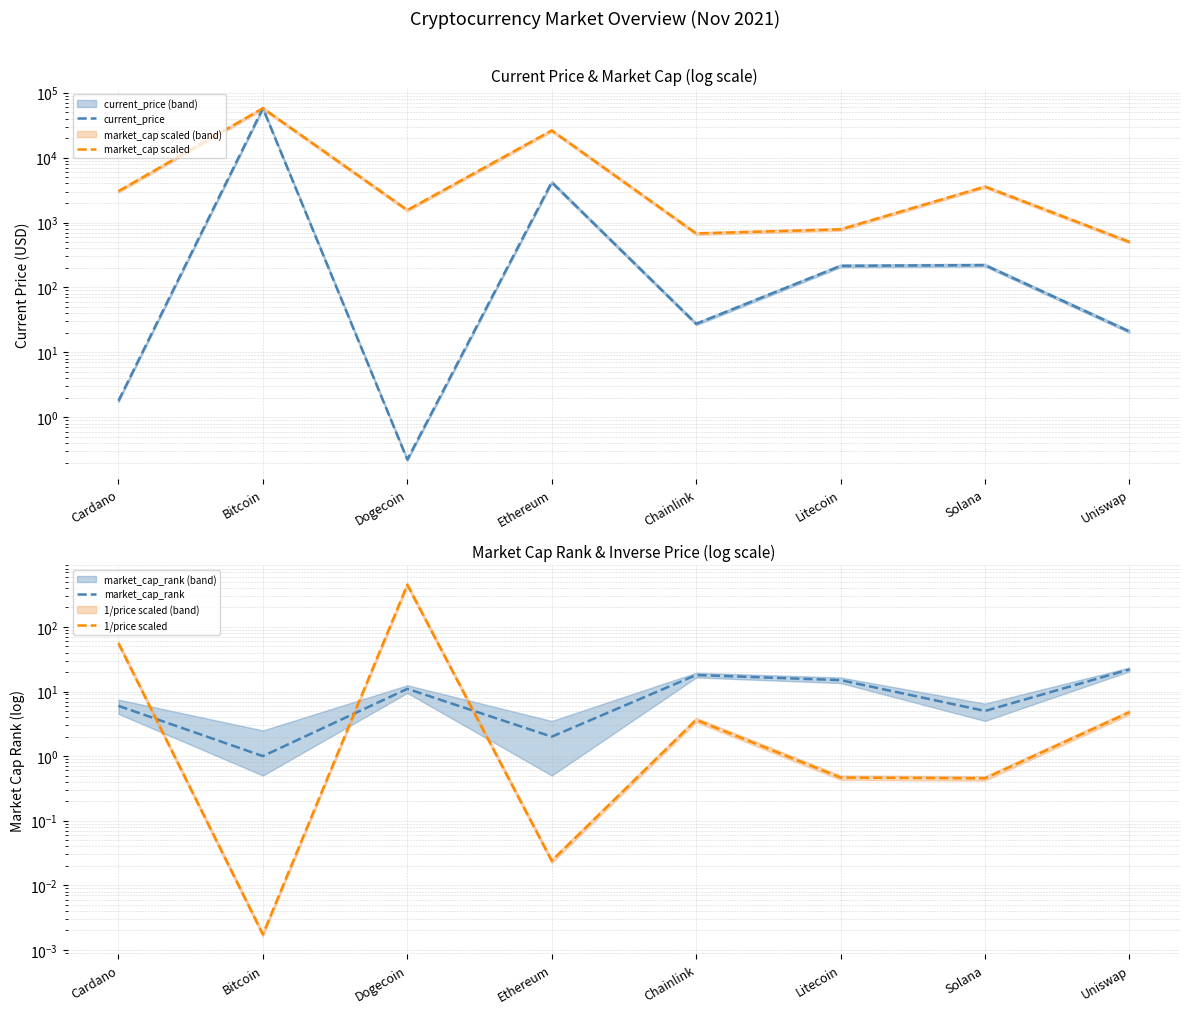

How many times do market_cap_rank and current_price cross each other?

4